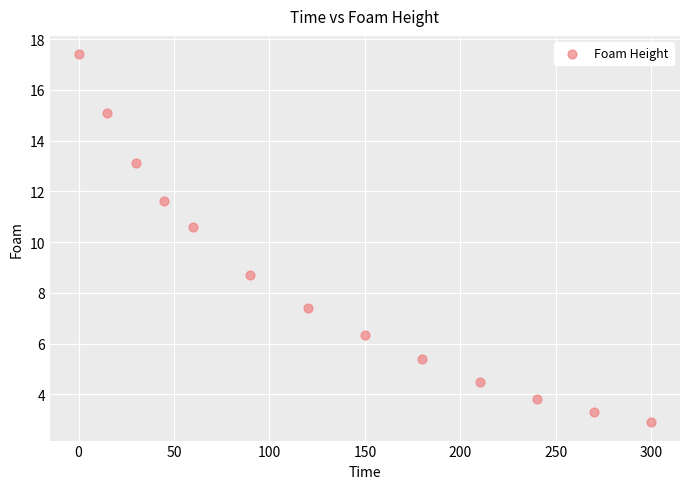

What Y value in the scatter plot is closest to 10?

10.6